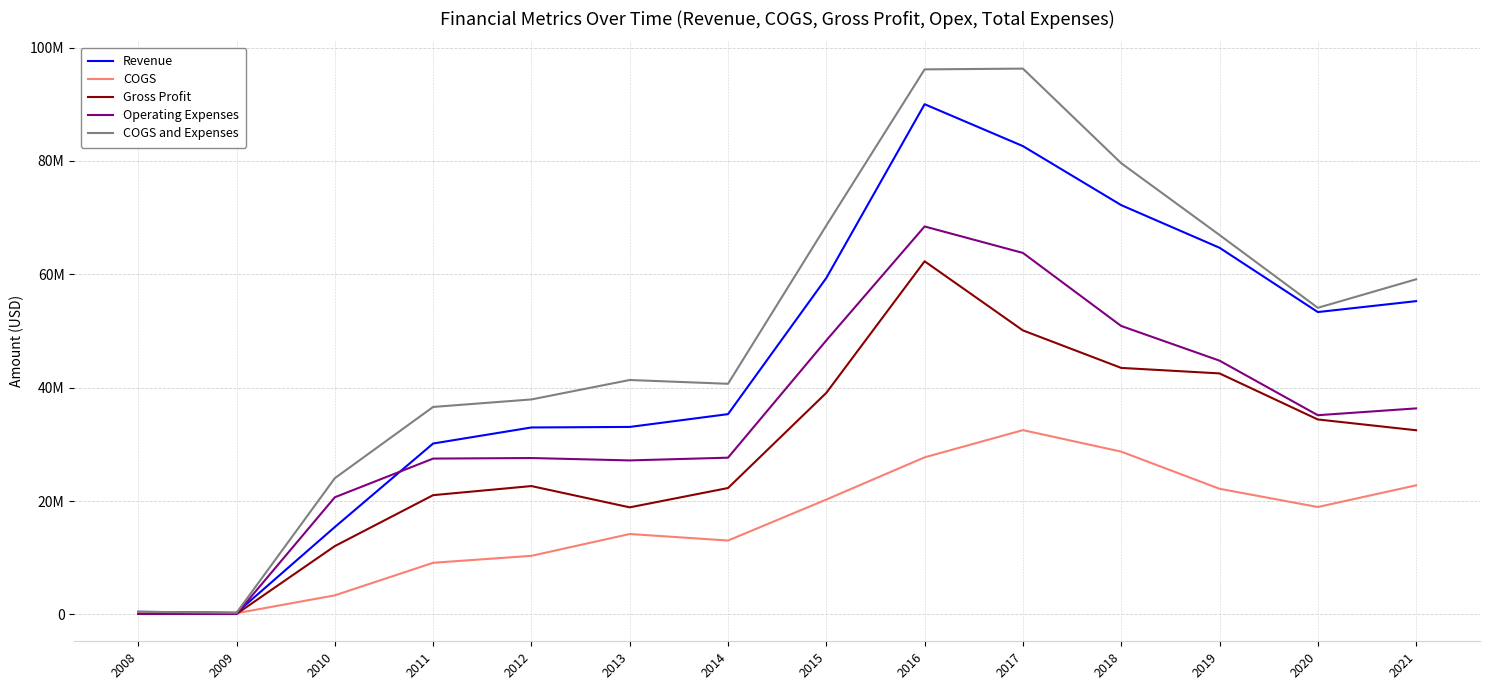

What is the maximum value for Gross Profit?

62292722